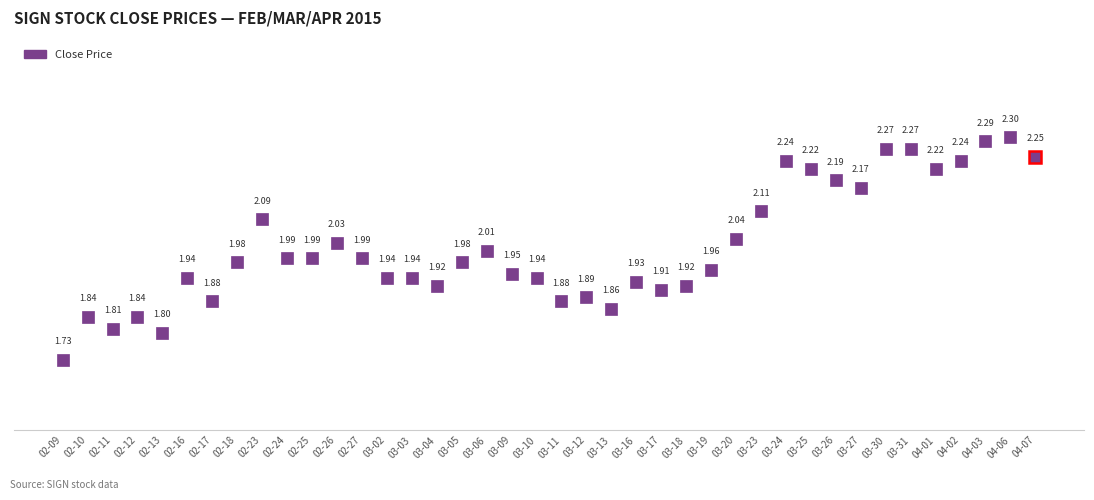

Which category has the highest value across all series?

04-06